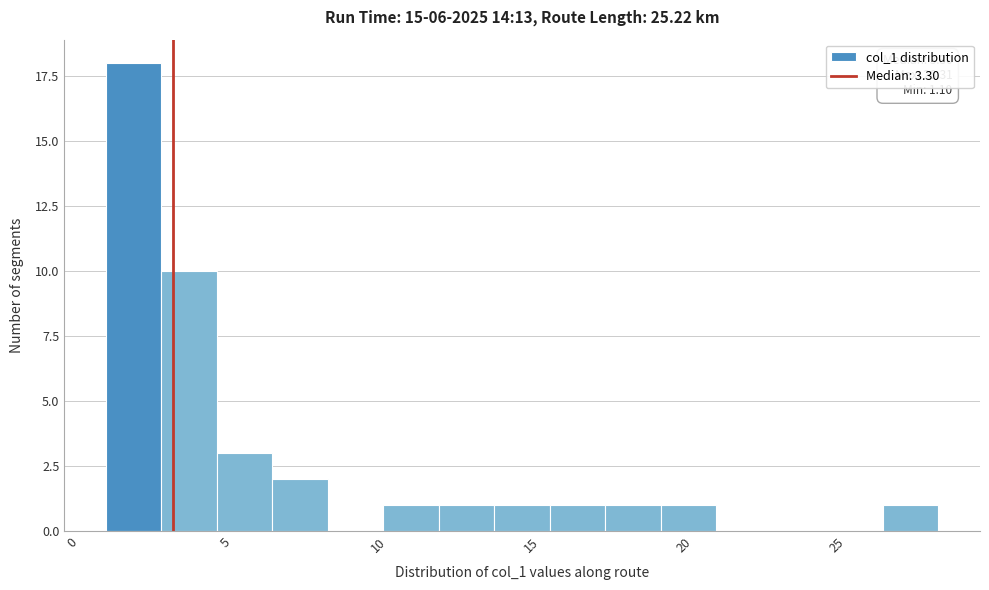

Read against the x-axis, roughly where is the centre of the tallest bar?

2.0